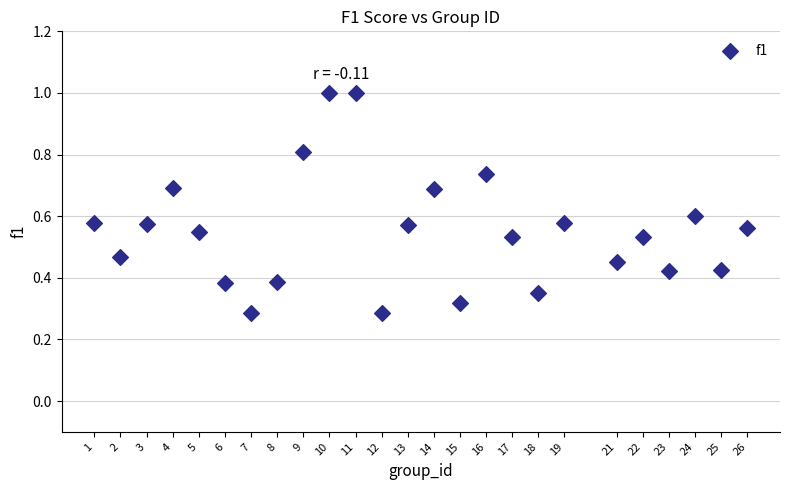

What is the range of X values (max minus min)?

25.0